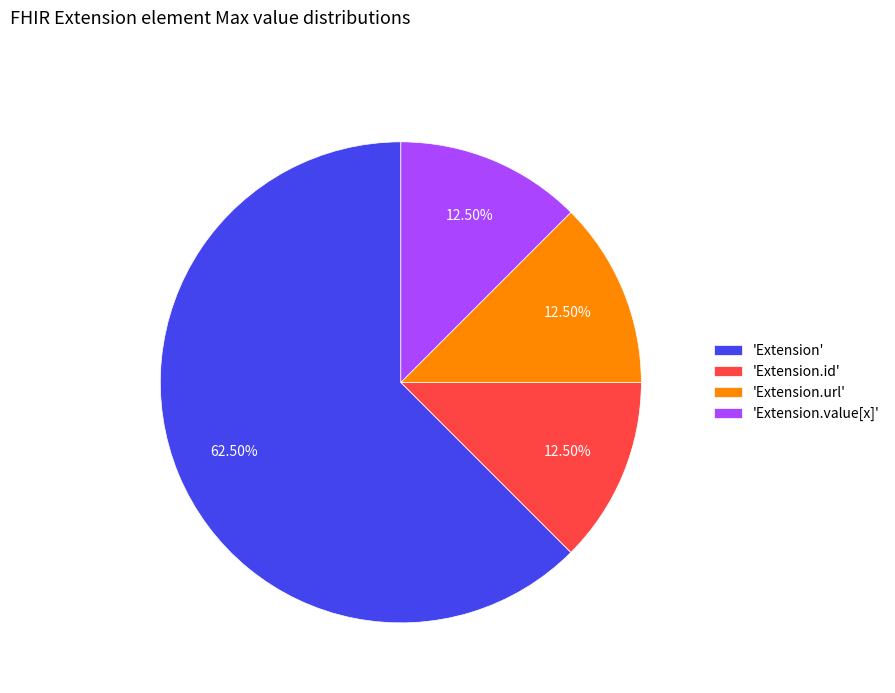

How many segments does this pie chart have?

4